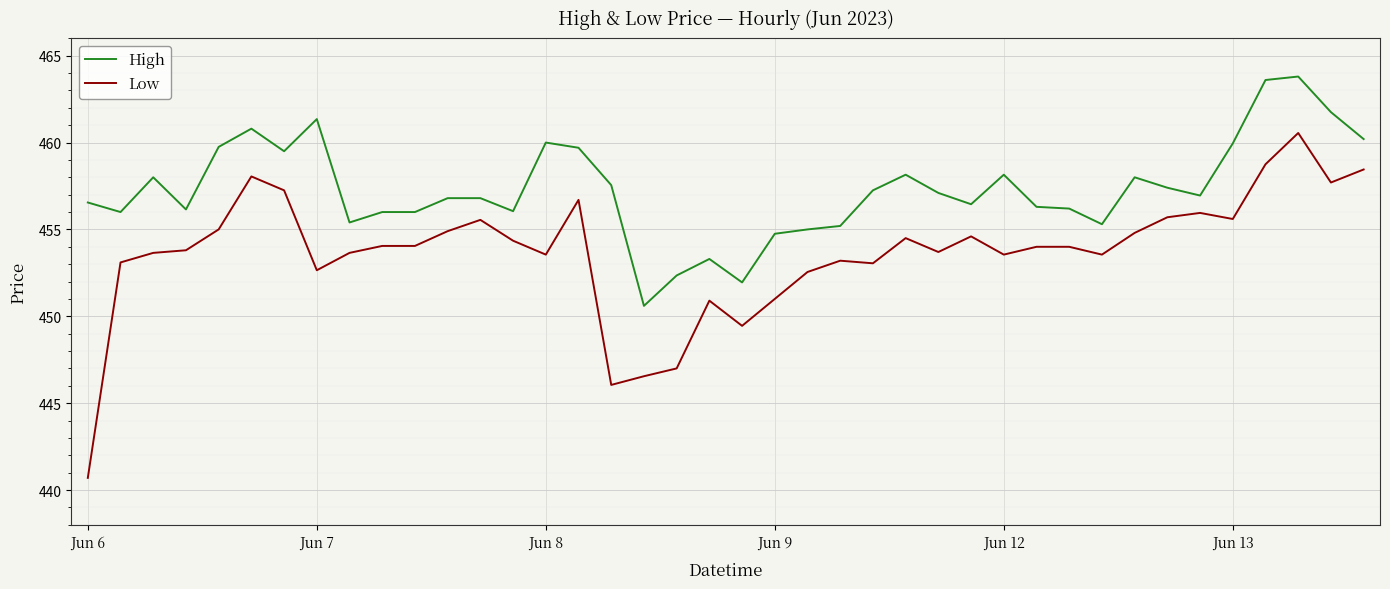

True or false: High and Low intersect in this chart.

False